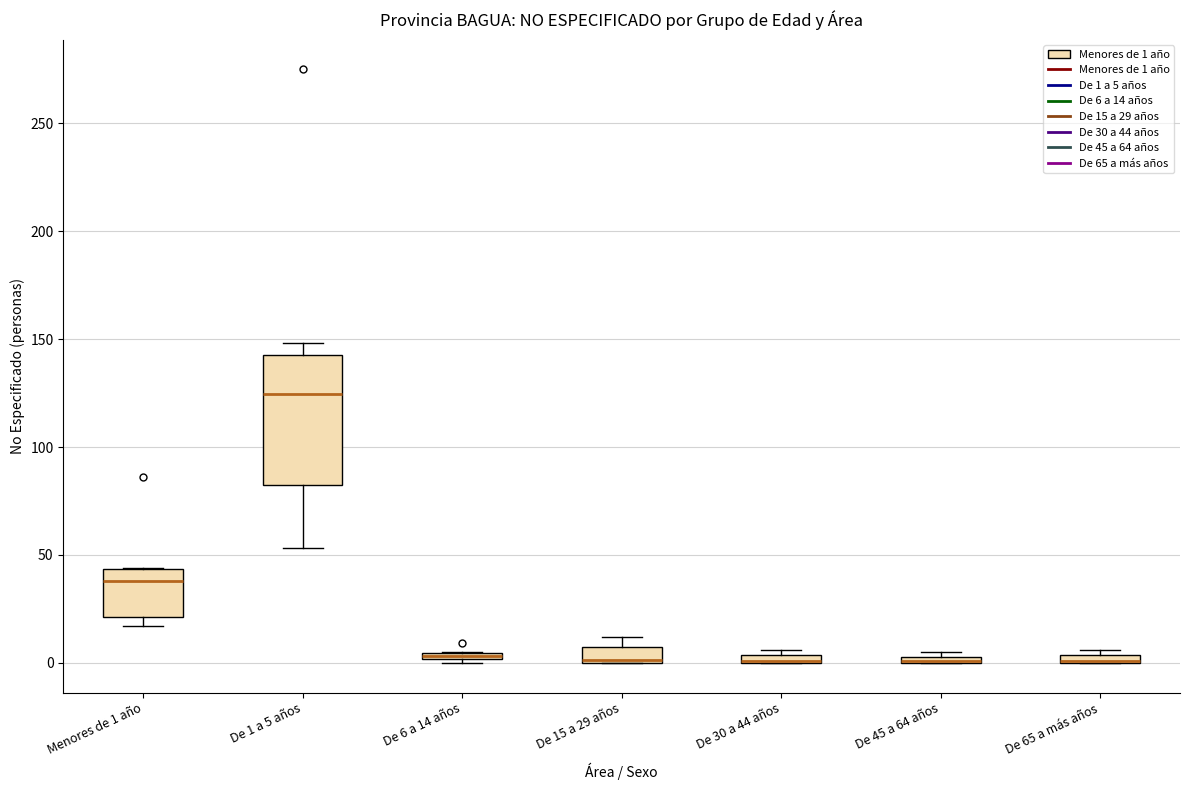

Where is the lower edge of the box for De 1 a 5 años on the y-axis? The values are not printed on the chart, so give them approximately, as read against the axis.

80